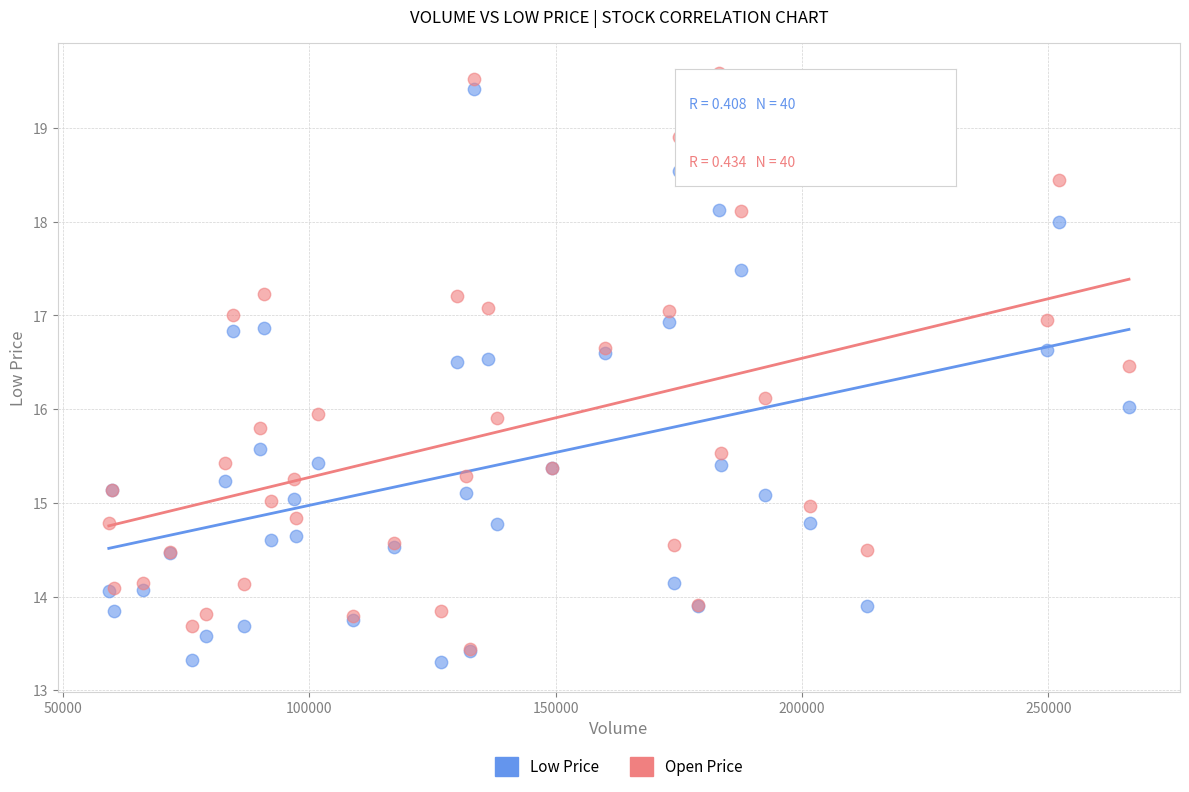

What are all the series names shown in the legend?

Low Price, Open Price